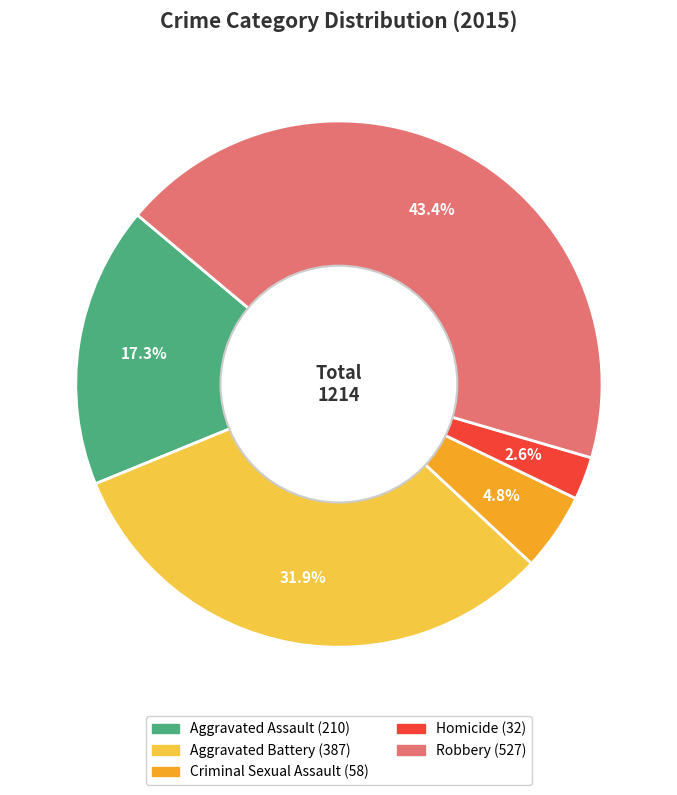

How many segments does this pie chart have?

5